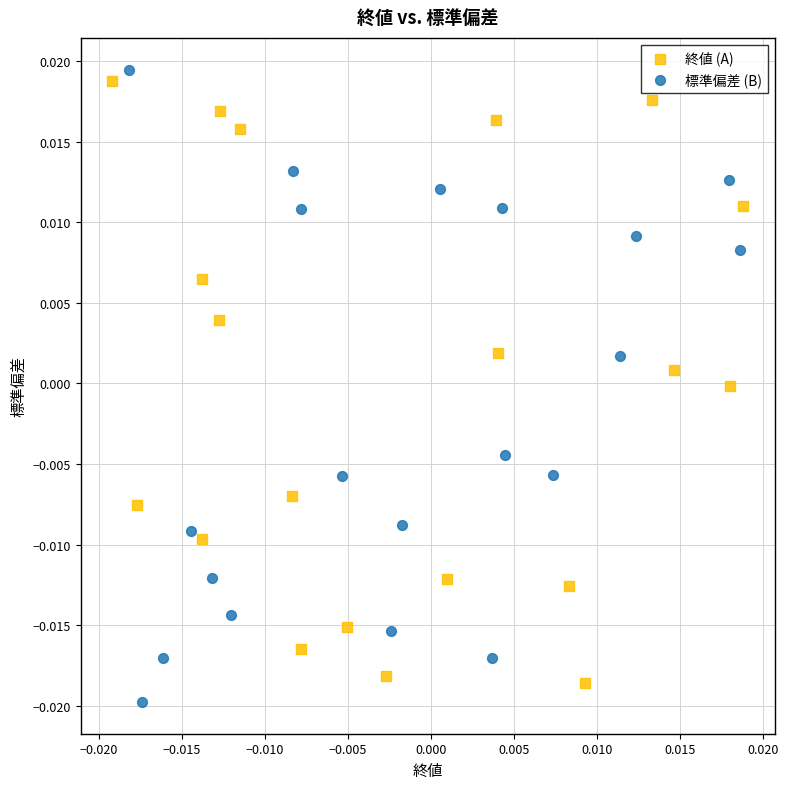

What are all the series names shown in the legend?

終値 (A), 標準偏差 (B)